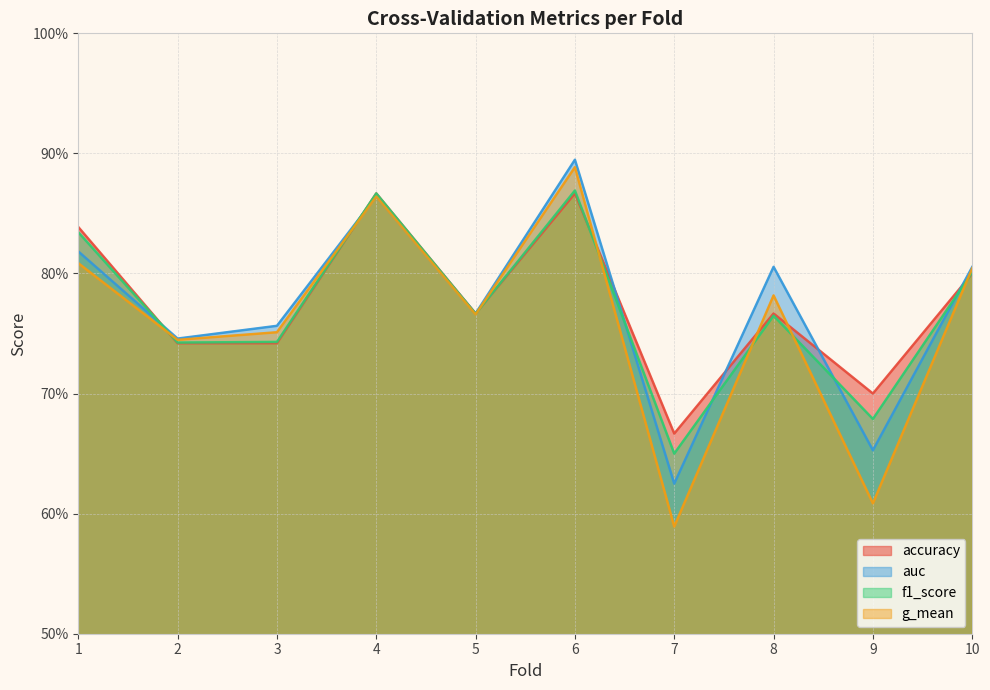

True or false: g_mean has more than 1 interior local peaks.

True